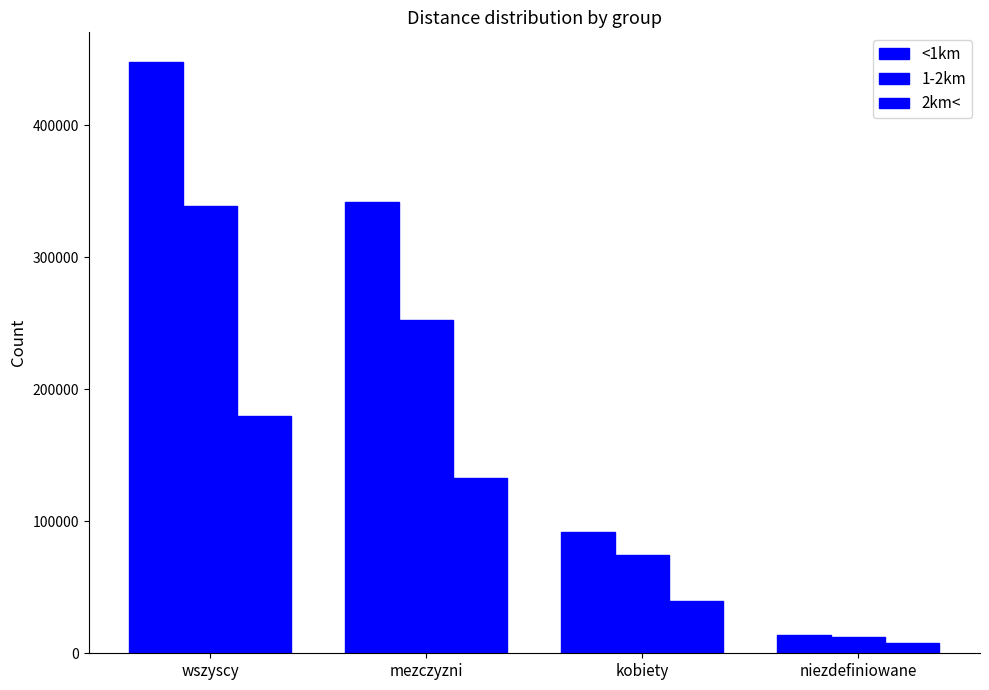

Reading left to right, what are all the values shown in this chart?

<1km: 448149	341851	92113	14185
1-2km: 338969	252704	74280	11985
2km<: 180169	132575	39635	7959